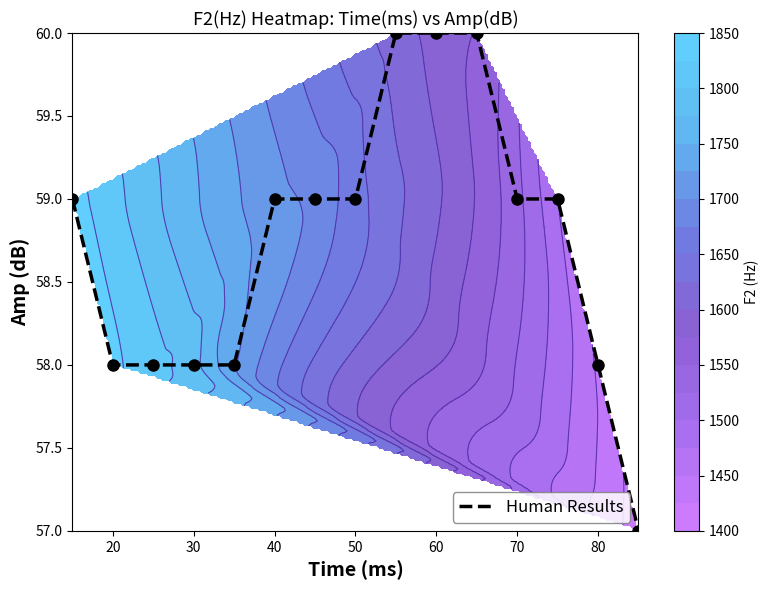

Is it true that Human Results equals 19 at 30?

False